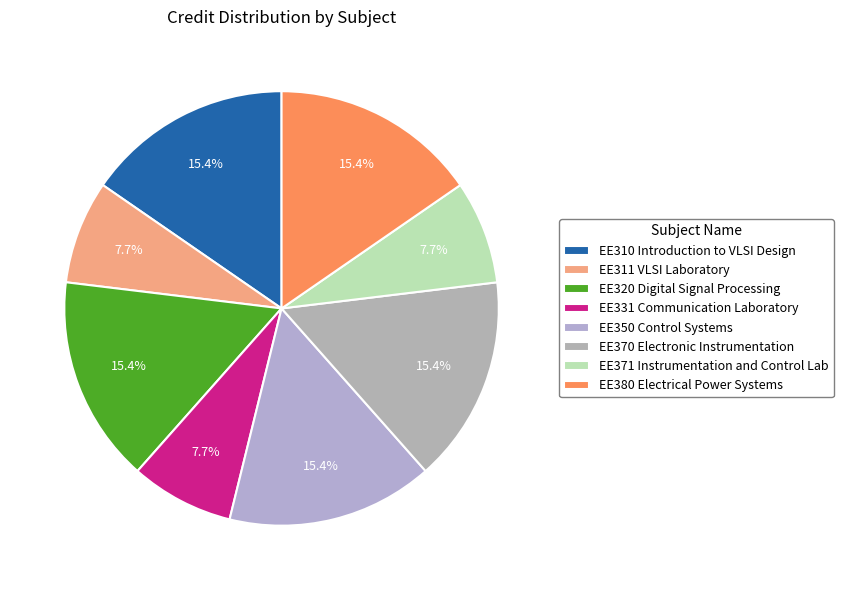

Count the number of slices in the pie.

8